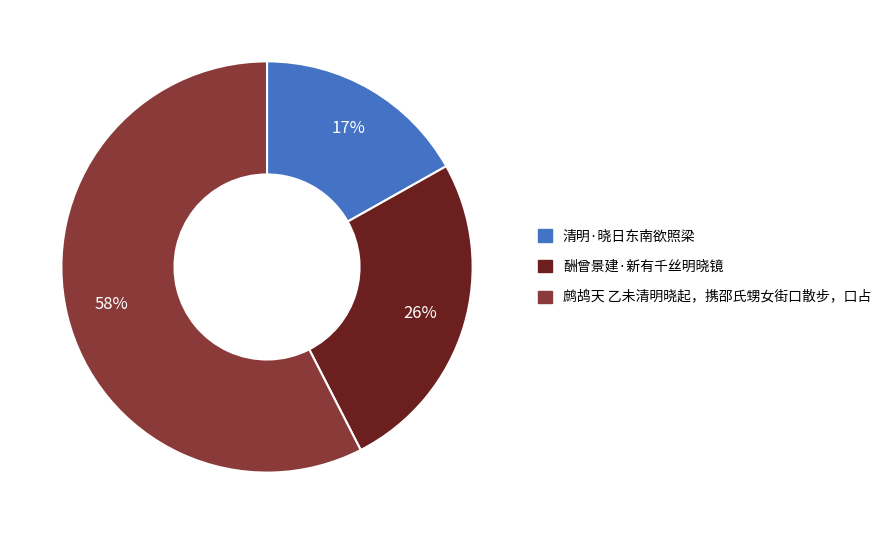

To the nearest percent, what is the difference between the largest and smallest slice percentages?

41%